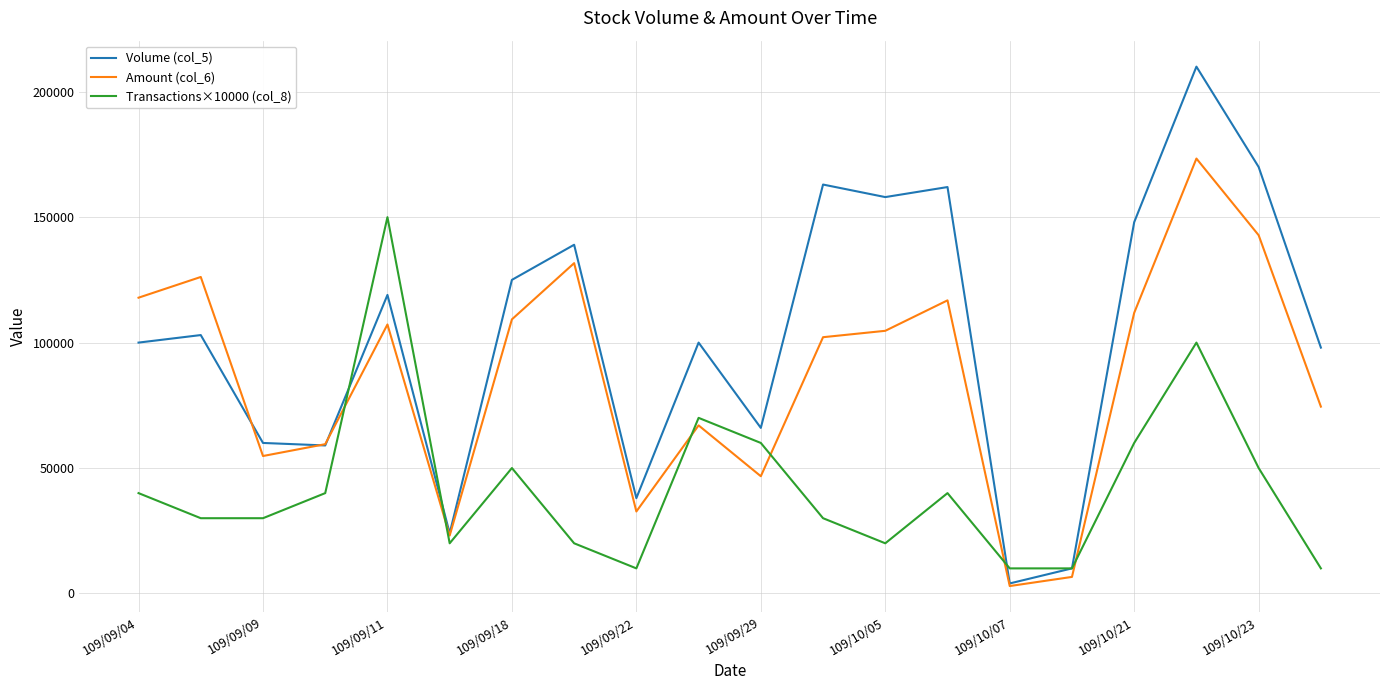

How many series are shown in this chart?

3